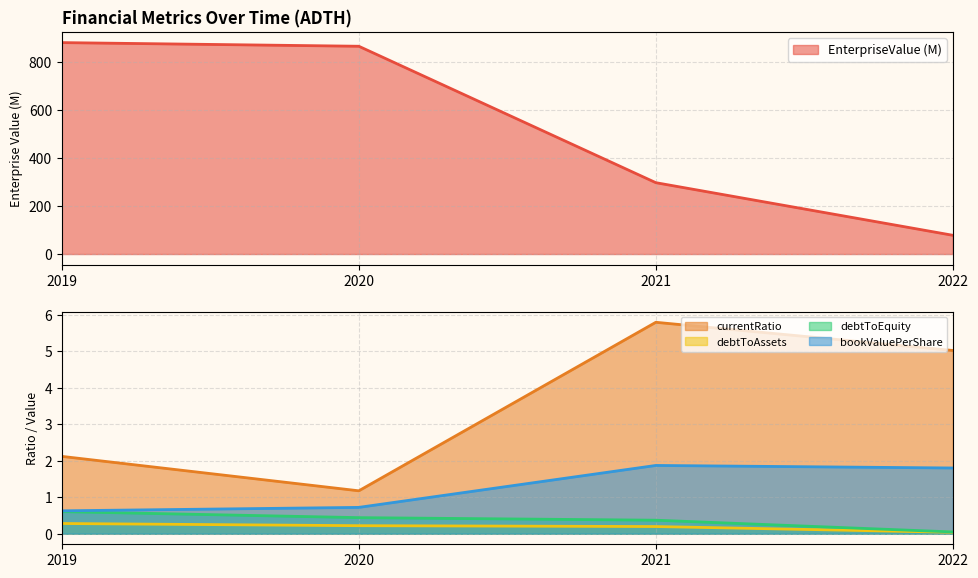

What is the highest value of the debtToAssets series?

0.3